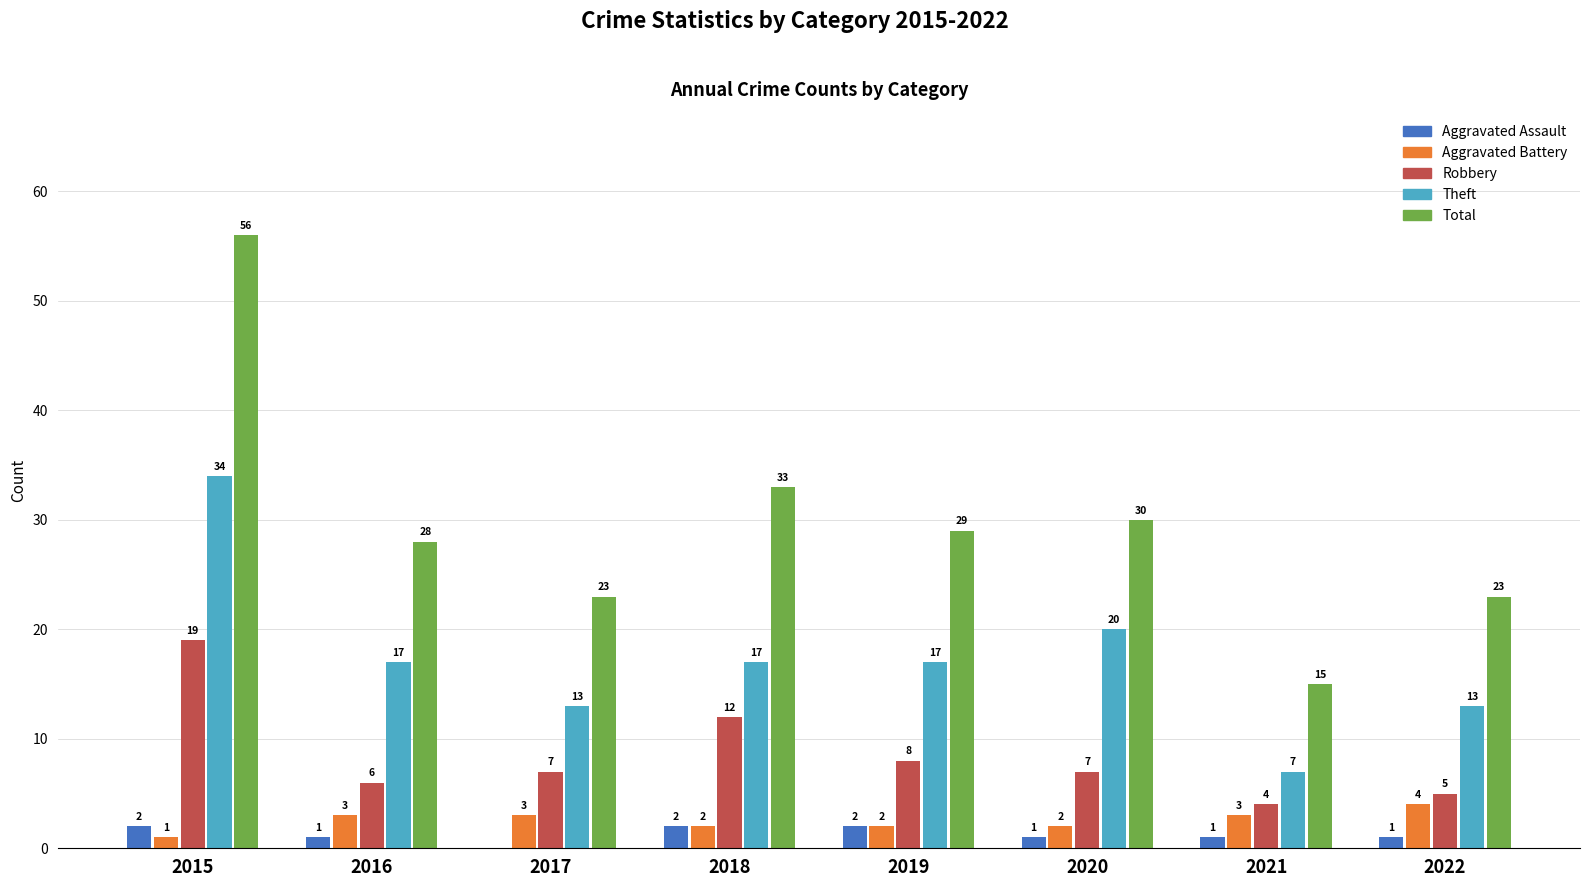

Are the bars grouped side by side (vs. stacked)?

Yes